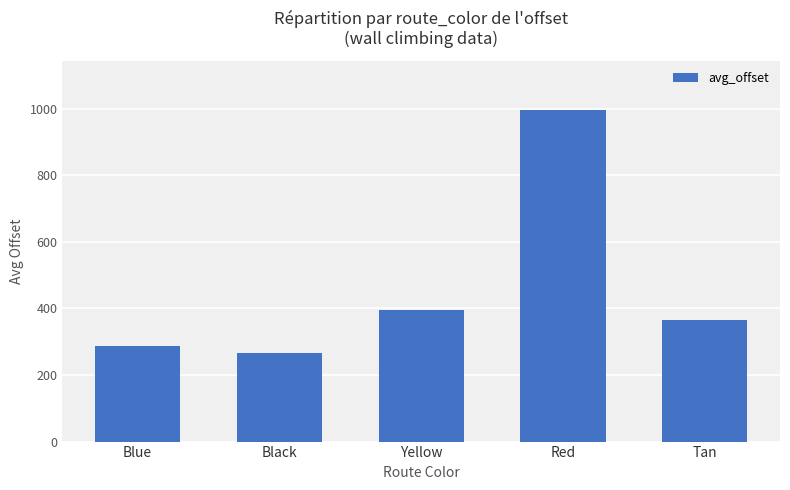

What is the ratio of the value at Yellow to the value at Tan?

1.1